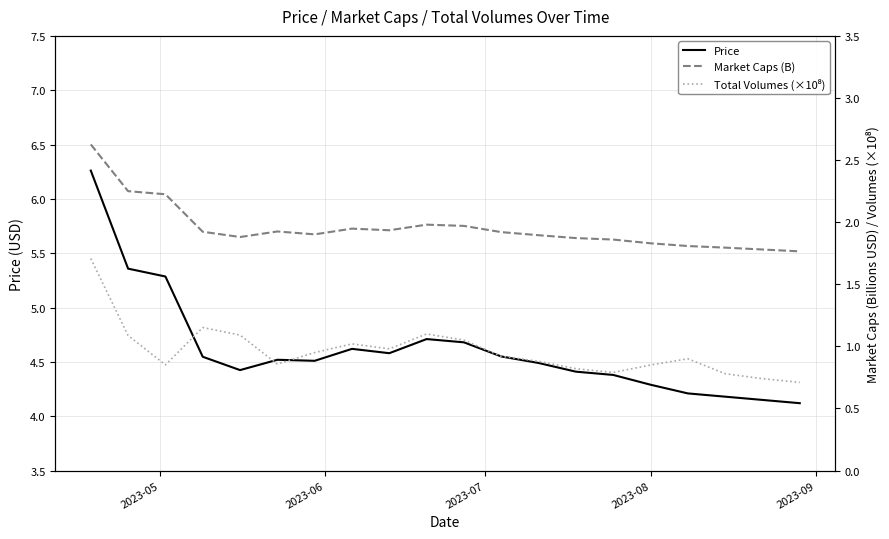

In Price, how many points are higher than both neighbors (excluding endpoints)?

3